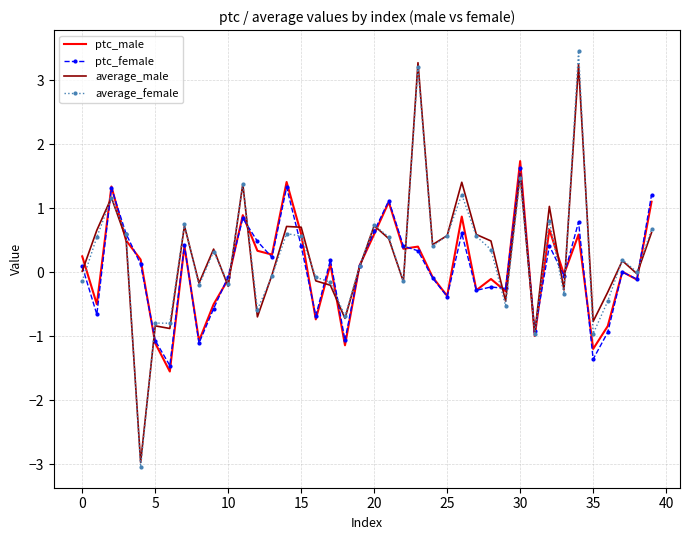

What is the minimum value for ptc_female?

-1.5